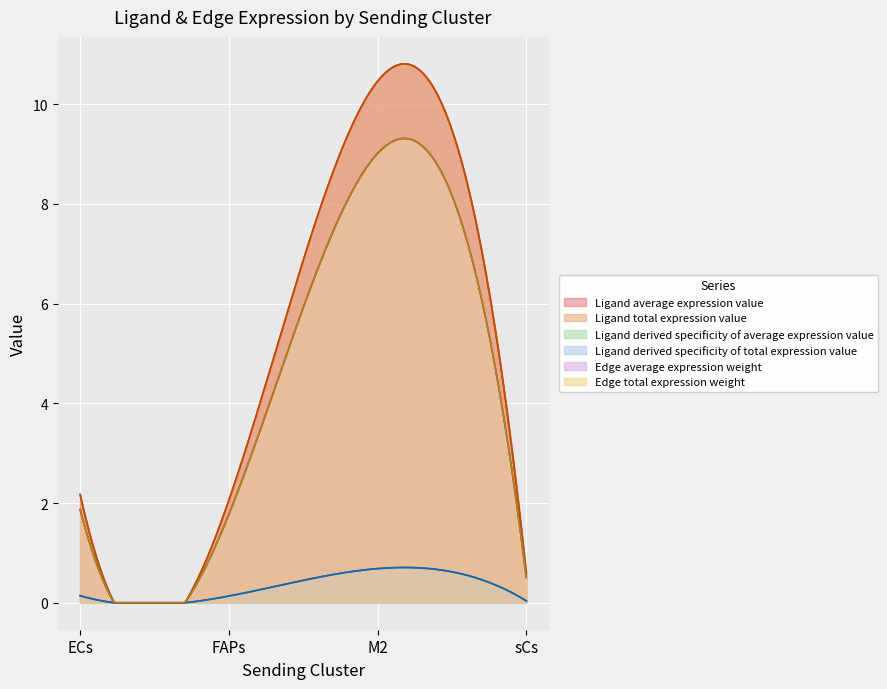

How many interior local valleys does the Edge average expression weight series have?

1